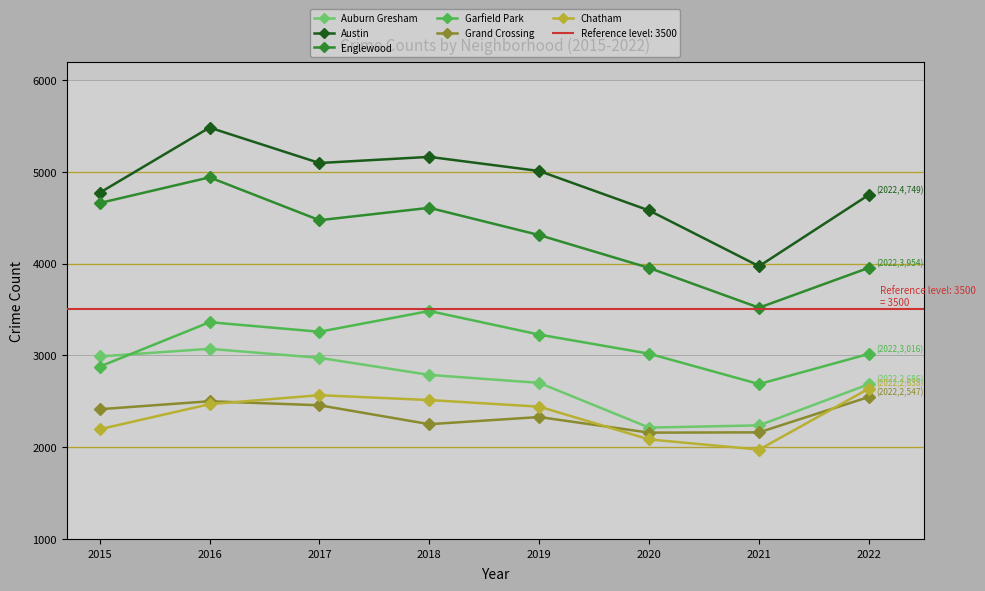

Between 2016 and 2022, which is larger?

2016